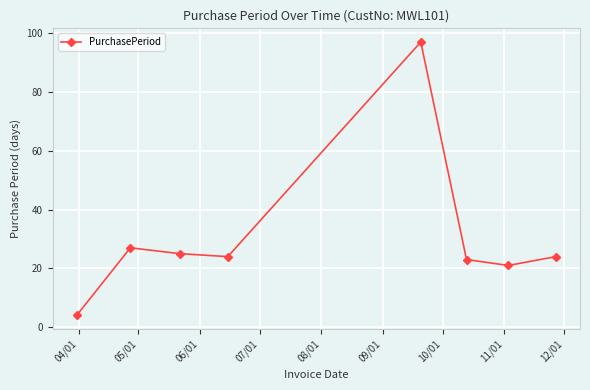

What is the difference between the second highest and minimum values?

23